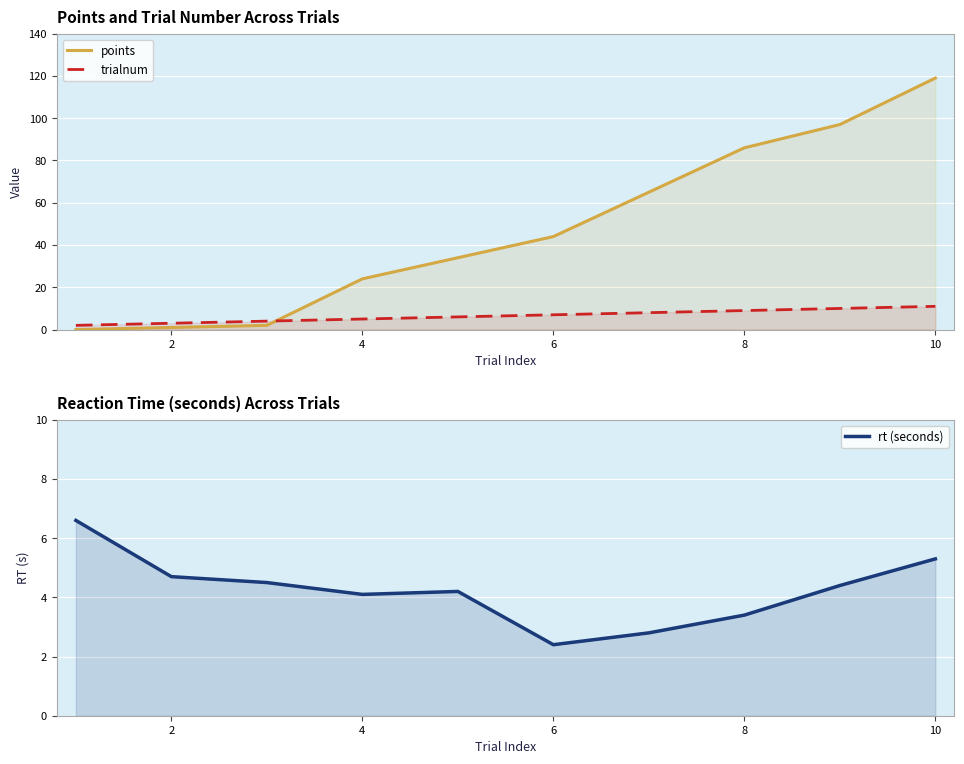

What is the highest value of the points series?

119.0